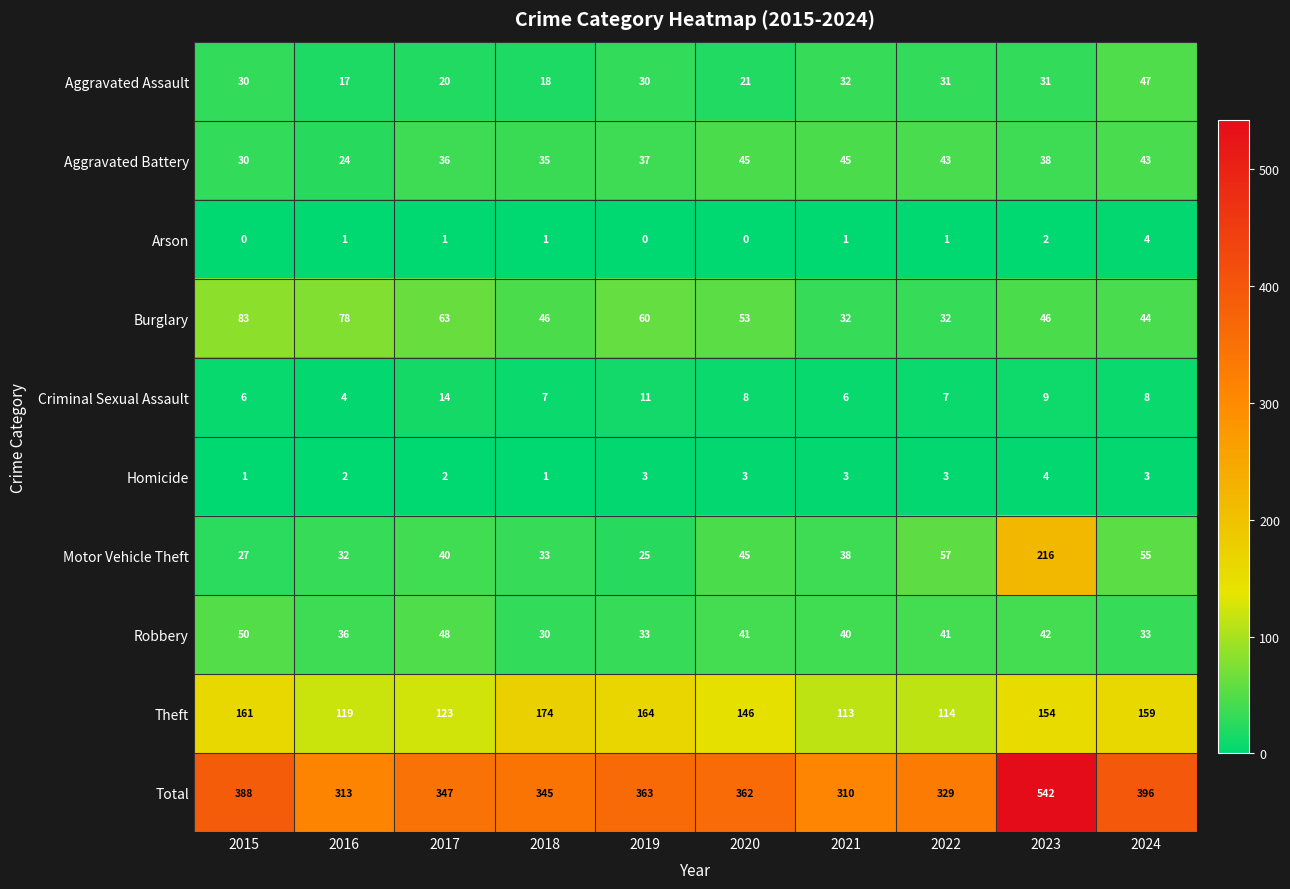

Is the value of Theft at 2023 greater than the value of Total at 2019?

No